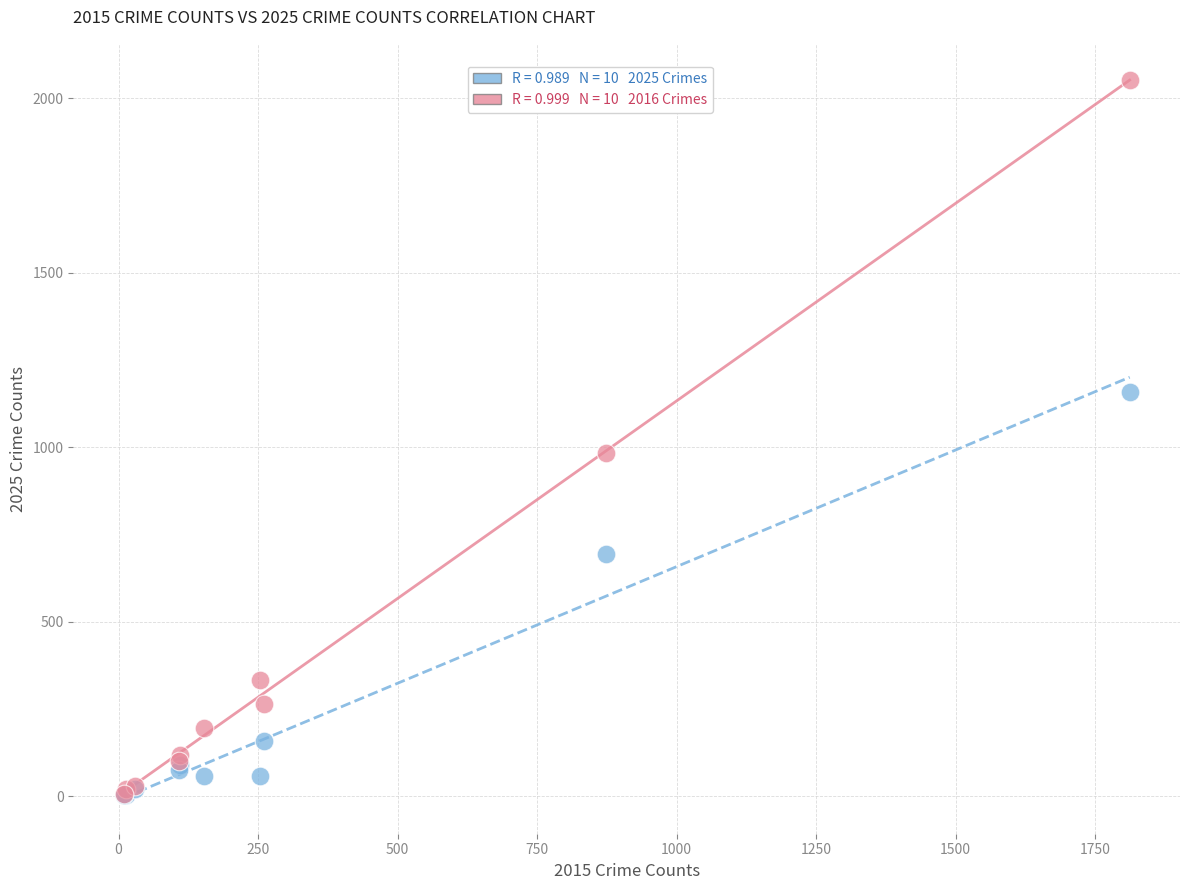

Across all series, what Y value is closest to 1027?

984